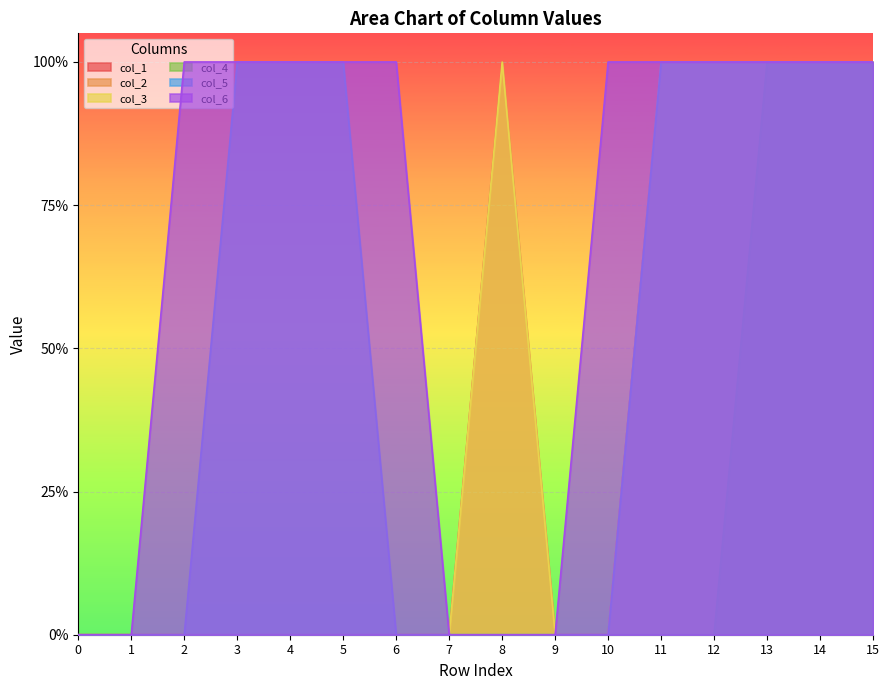

What is the sum of all col_5 values?

8